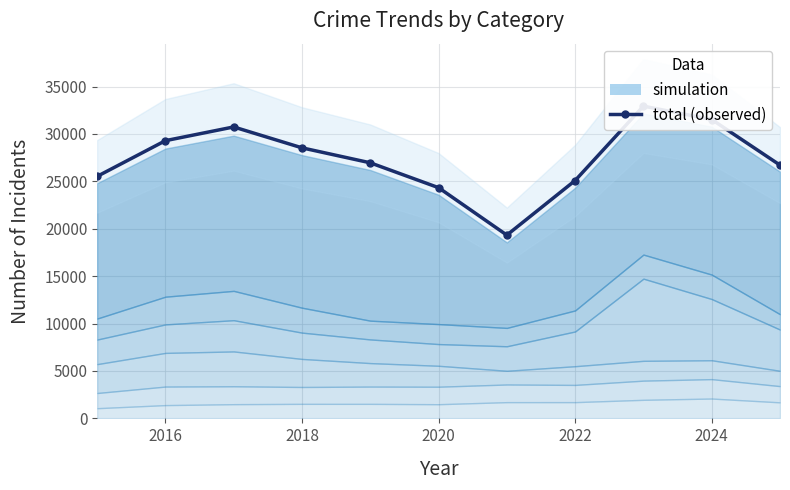

The value at 8 is 45685. True or false?

False